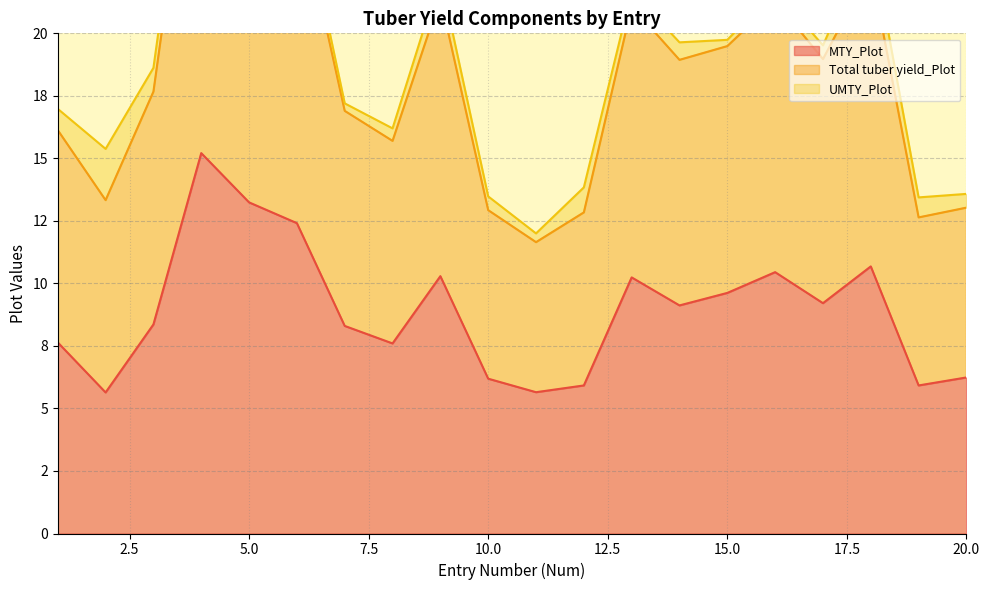

What is the minimum value shown in the chart?

5.6